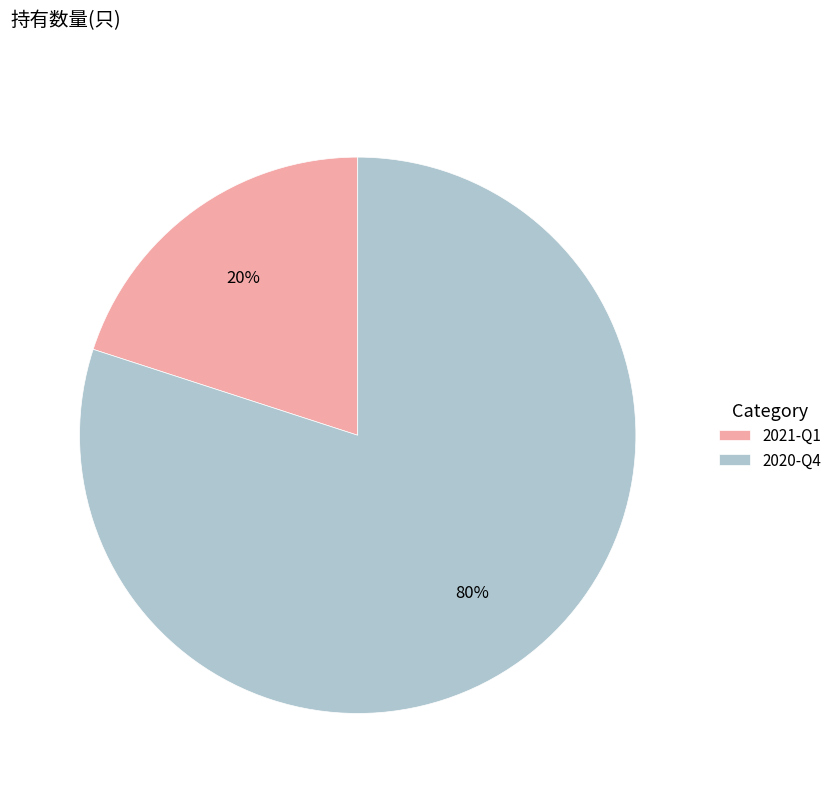

To the nearest percent, what percentage of the pie is 2021-Q1?

20%